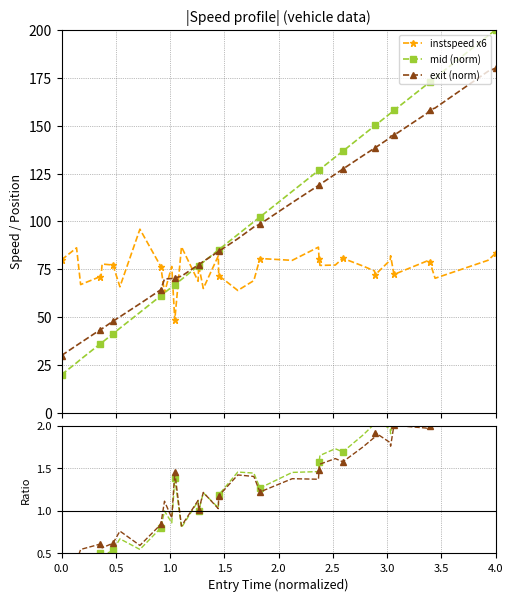

What is the highest value of the mid (norm) series?

200.0